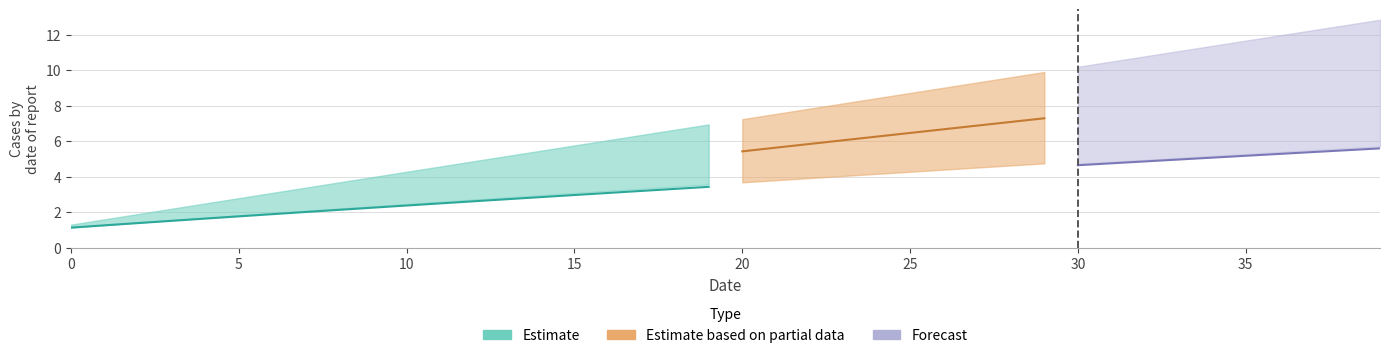

What is the minimum value shown in the chart?

1.1